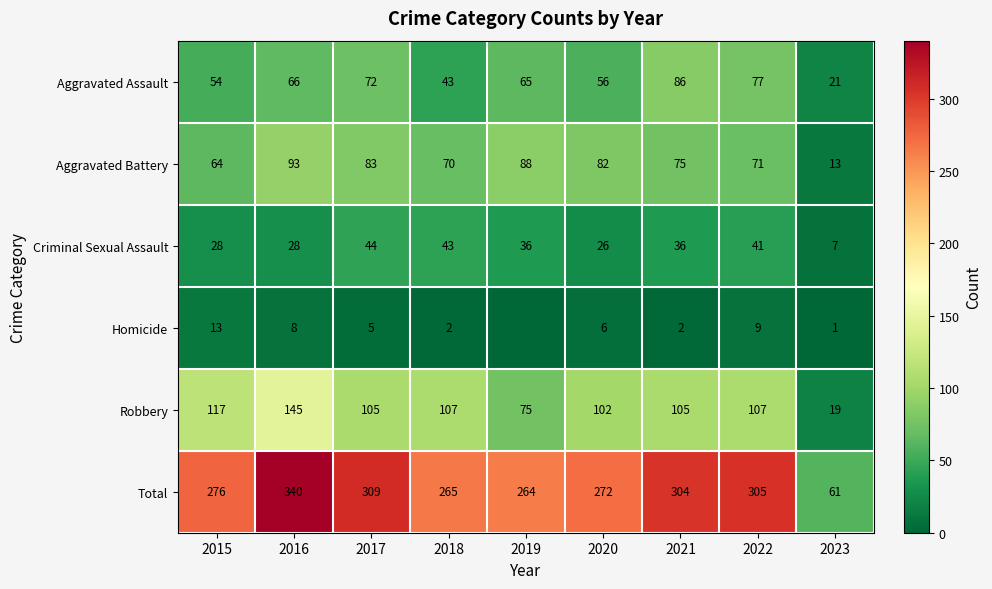

Is the value of Aggravated Battery at 2016 greater than the value of Aggravated Assault at 2019?

Yes